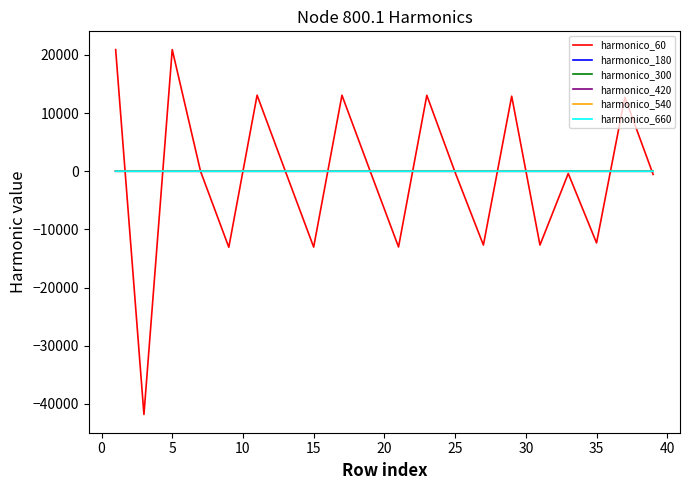

What is the smallest value displayed?

-41828.9